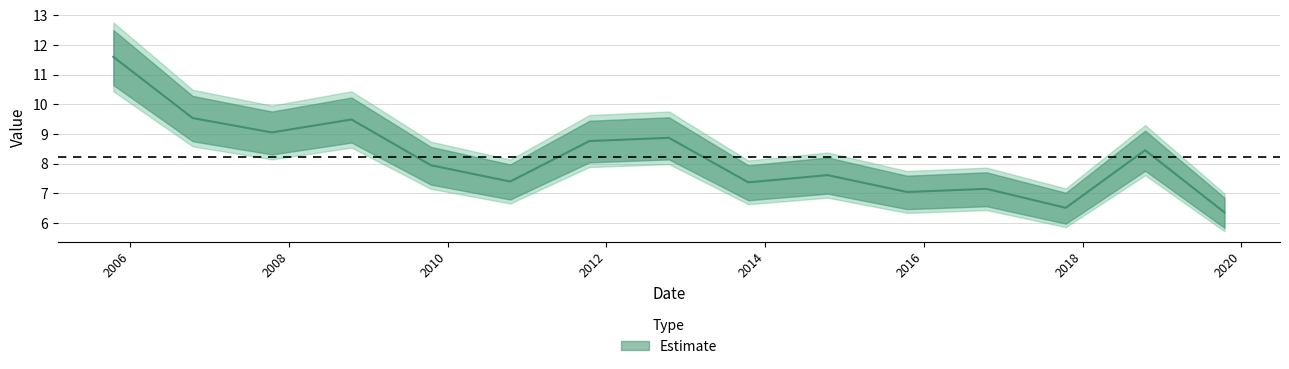

At which category does the chart reach its peak across all series?

2005-10-15